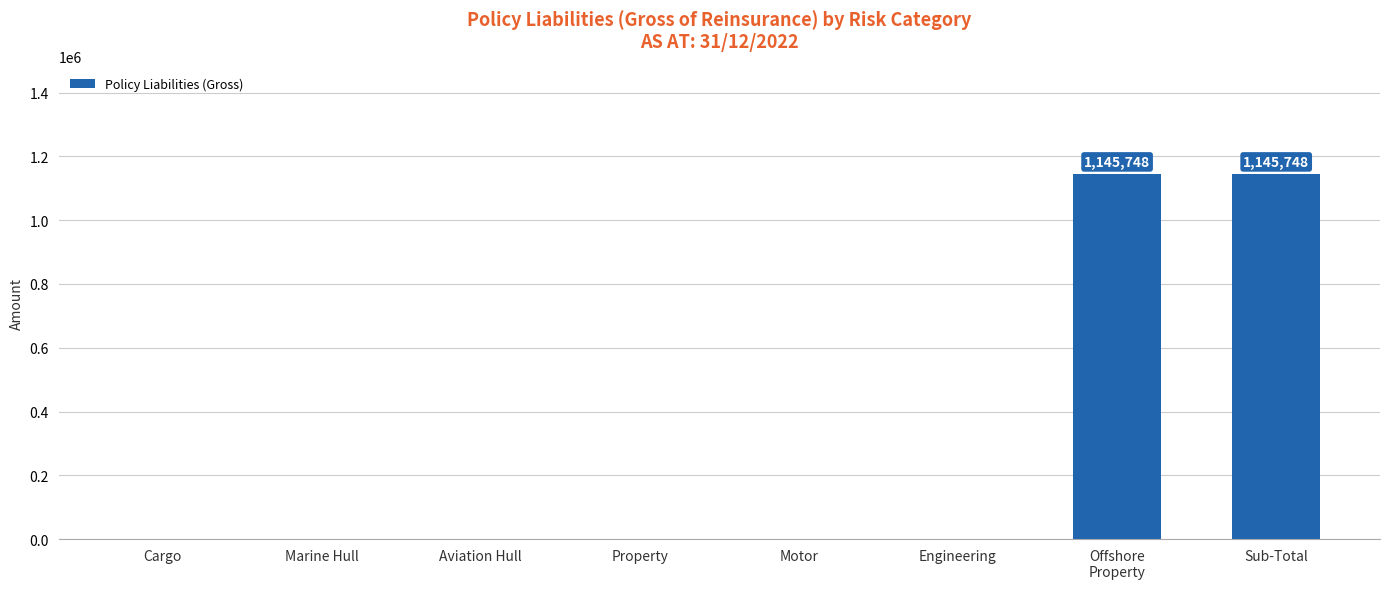

Reading left to right, list all the values displayed in this chart.

0	0	0	0	0	0	1145748	1145748